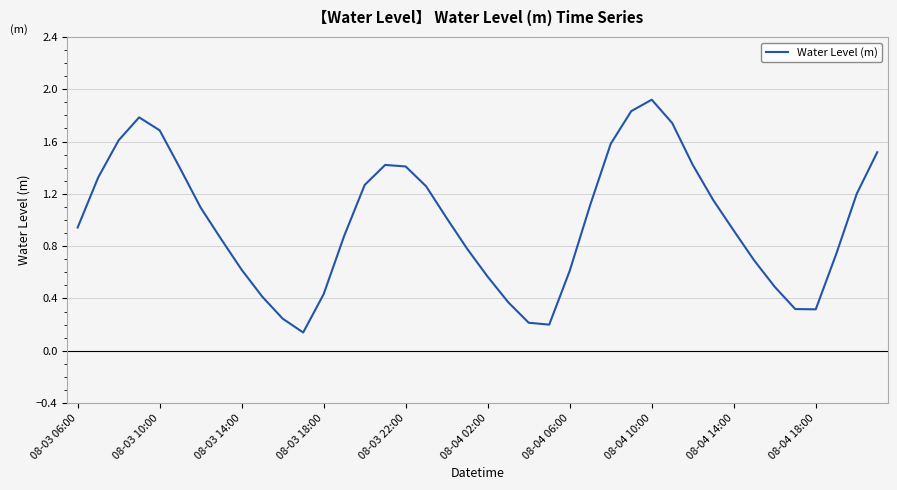

What is the maximum value shown in the chart?

1.9